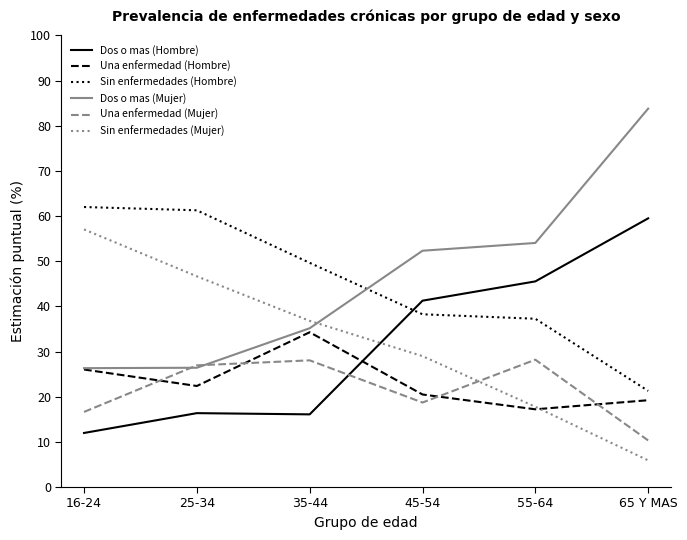

What are all the series names shown in the legend?

Dos o mas (Hombre), Una enfermedad (Hombre), Sin enfermedades (Hombre), Dos o mas (Mujer), Una enfermedad (Mujer), Sin enfermedades (Mujer)